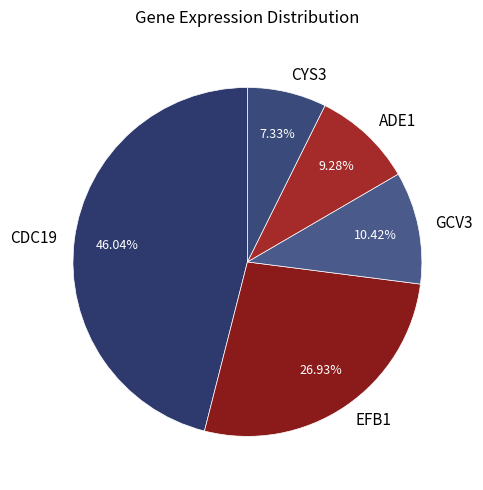

Does CYS3 represent more than half of the total?

No